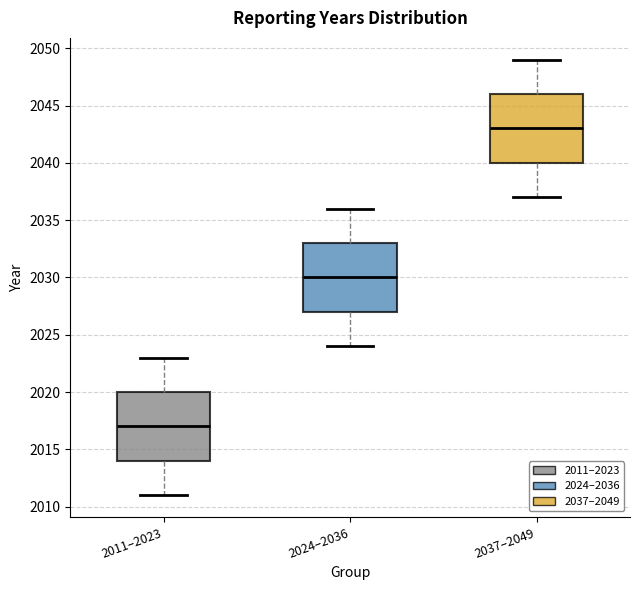

Reading left to right, transcribe this box plot: for each box, give where its median line is, the range the box spans, and where its two whiskers end, as read against the y-axis. The values are not printed on the chart, so give them approximately, as read against the axis.

2011–2023: median 2017, box 2014 to 2020, whiskers 2011 to 2023
2024–2036: median 2030, box 2027 to 2033, whiskers 2024 to 2036
2037–2049: median 2043, box 2040 to 2046, whiskers 2037 to 2049